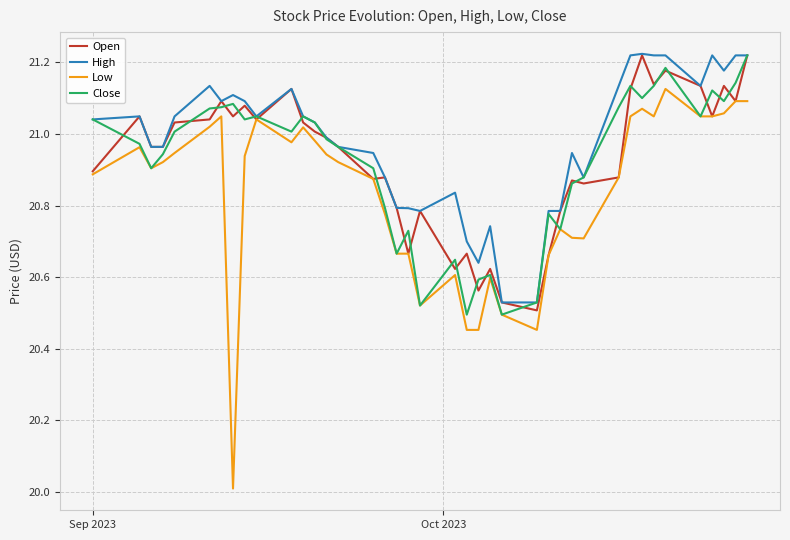

Which series has the largest range (max minus min)?

Low